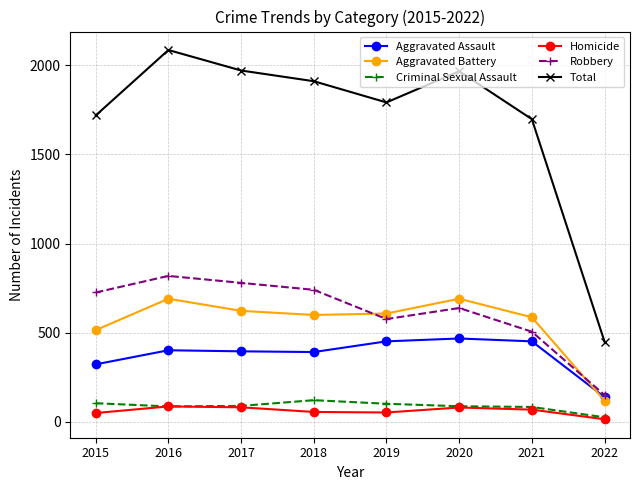

At which label does Criminal Sexual Assault reach its minimum?

2022